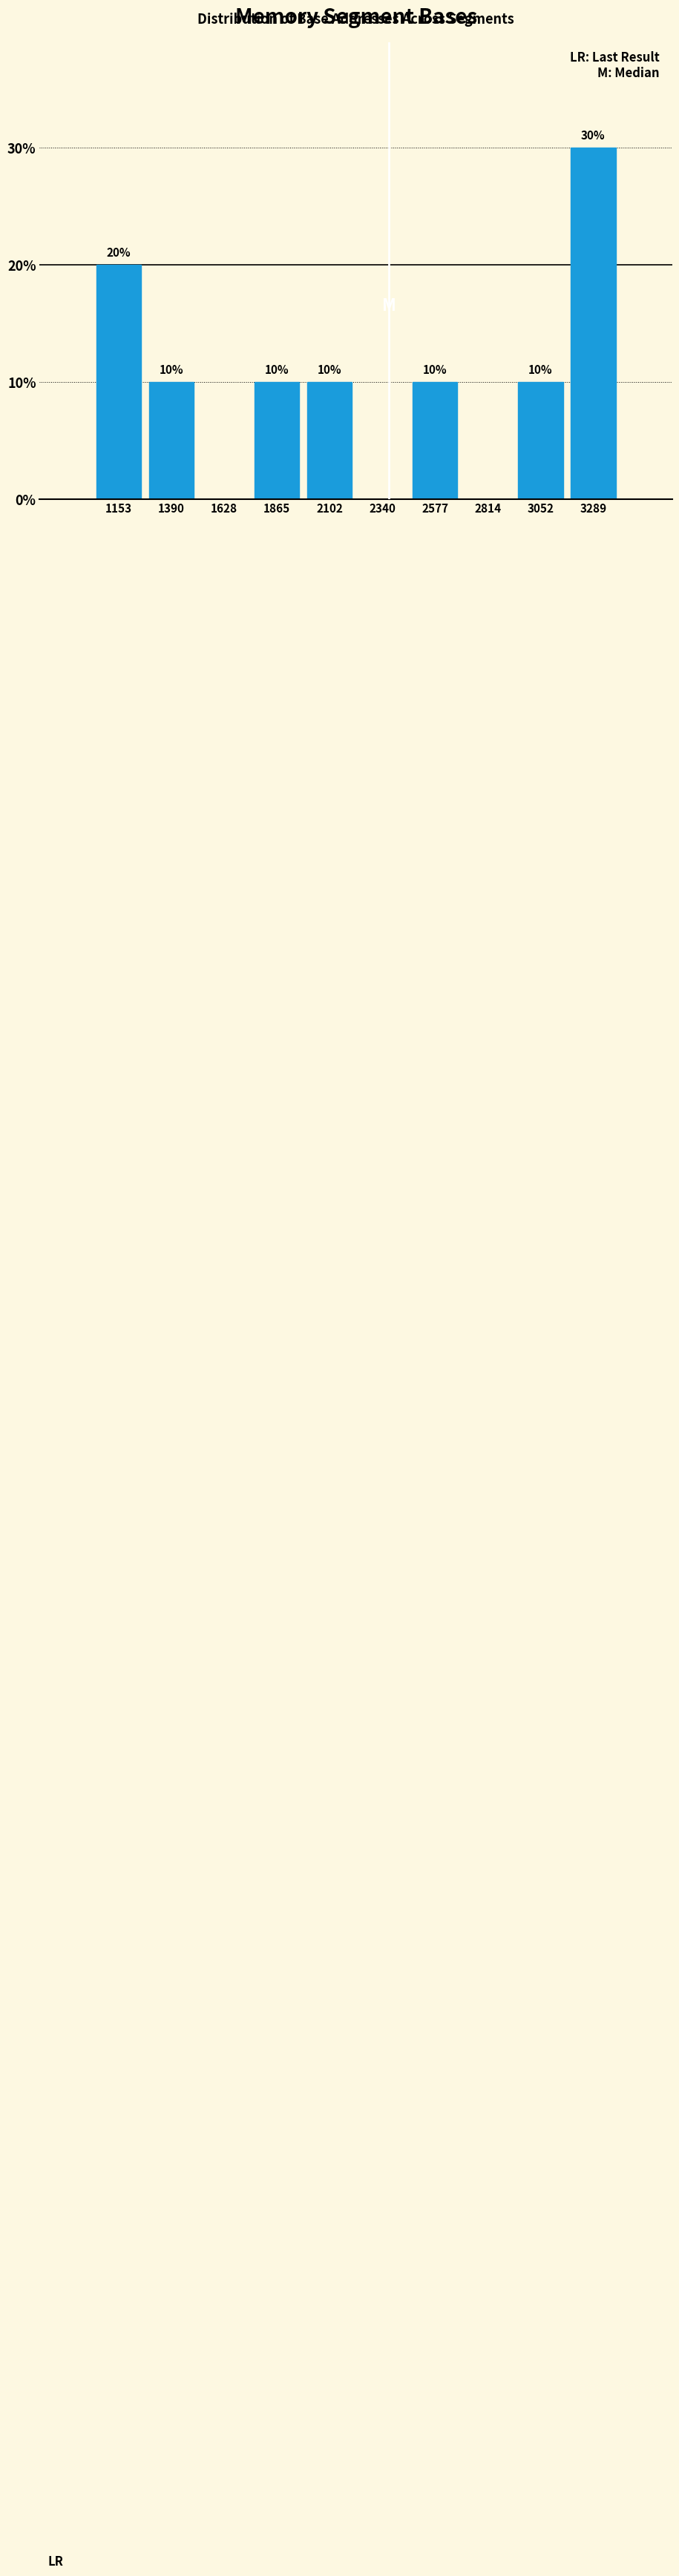

Over which range of the x-axis is the bar tallest?

3150 to 3400